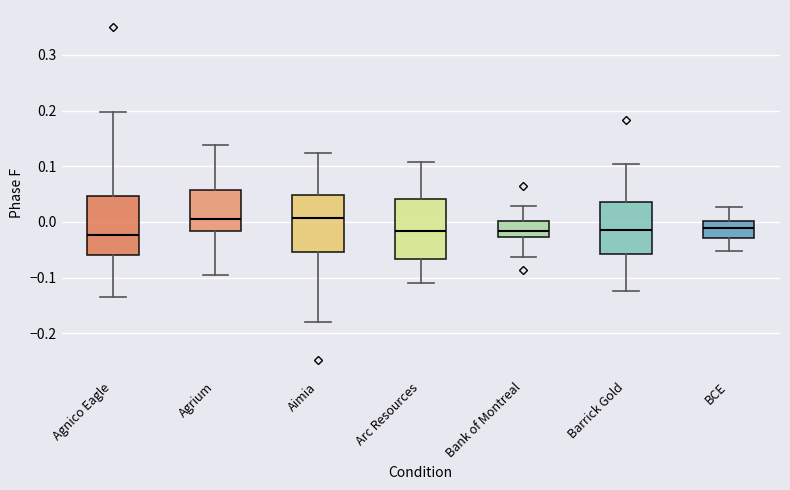

Where does the median line of the box for Aimia sit on the y-axis? The values are not printed on the chart, so give them approximately, as read against the axis.

0.01